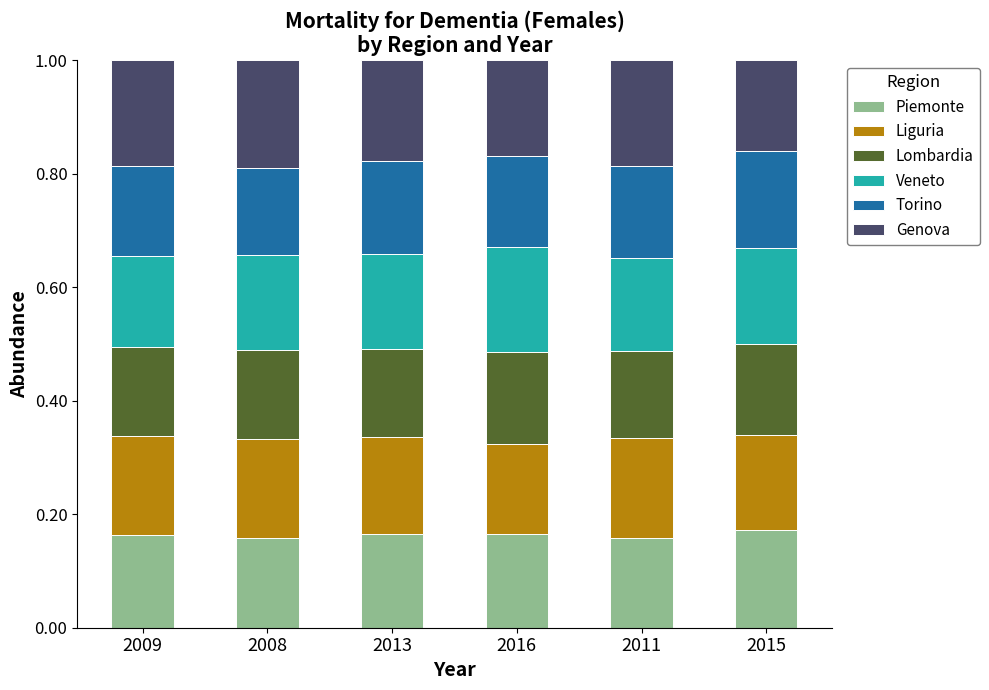

True or false: Piemonte has a value of 0.0 at 2009.

False